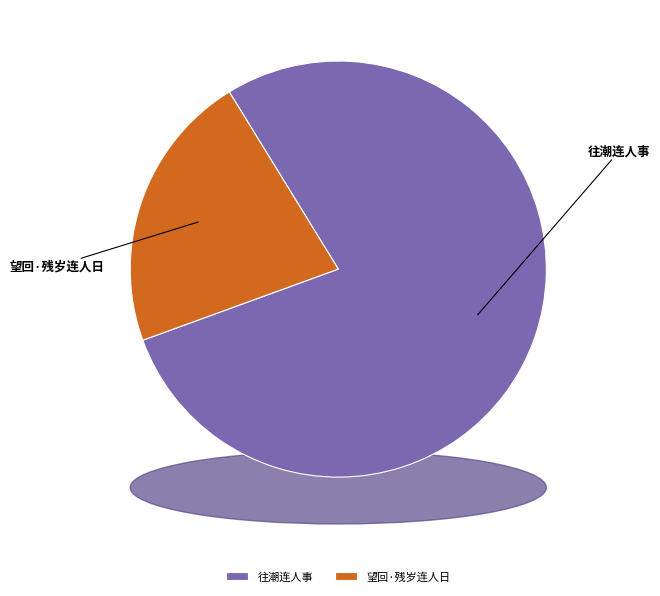

True or false: 往潮连人事 accounts for 64% of the total.

False